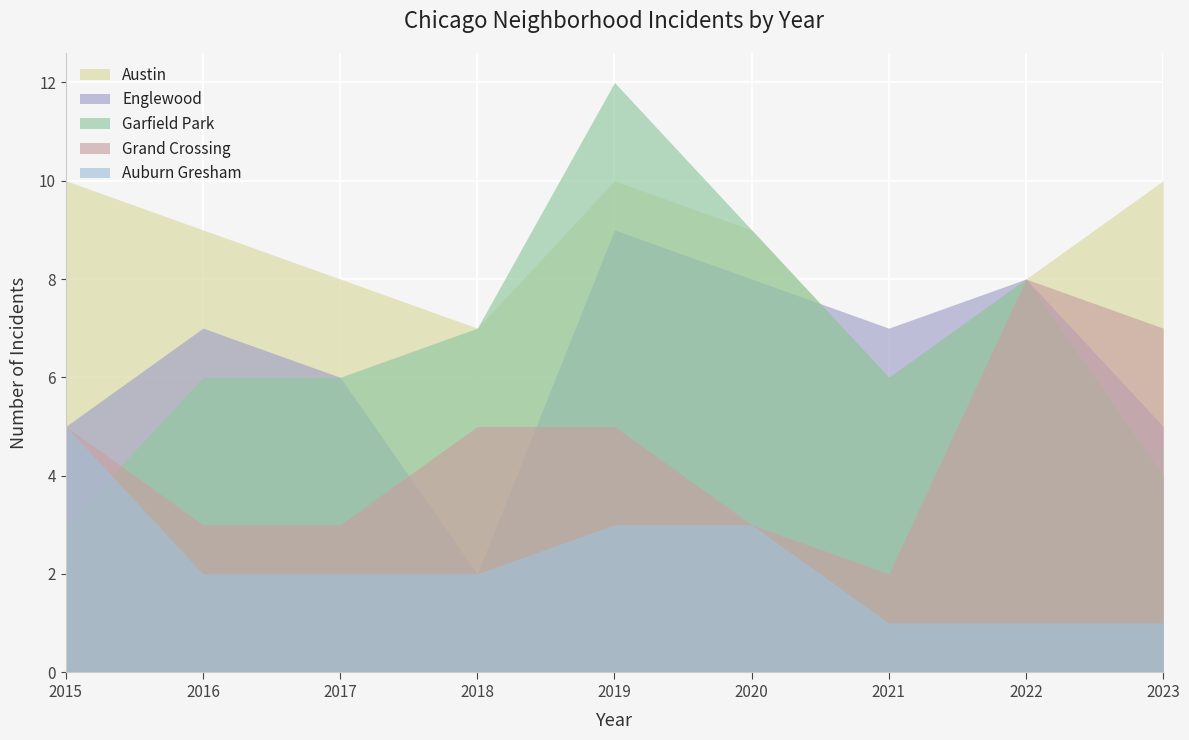

What is the approximate value of Englewood at 2018?

2